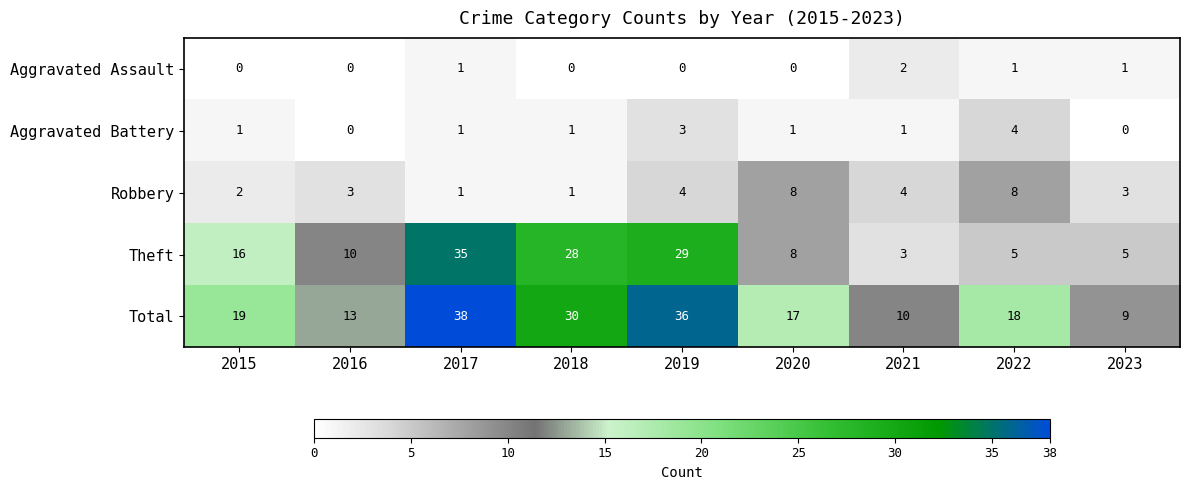

What is the spread (max minus min) of values at 2019?

36